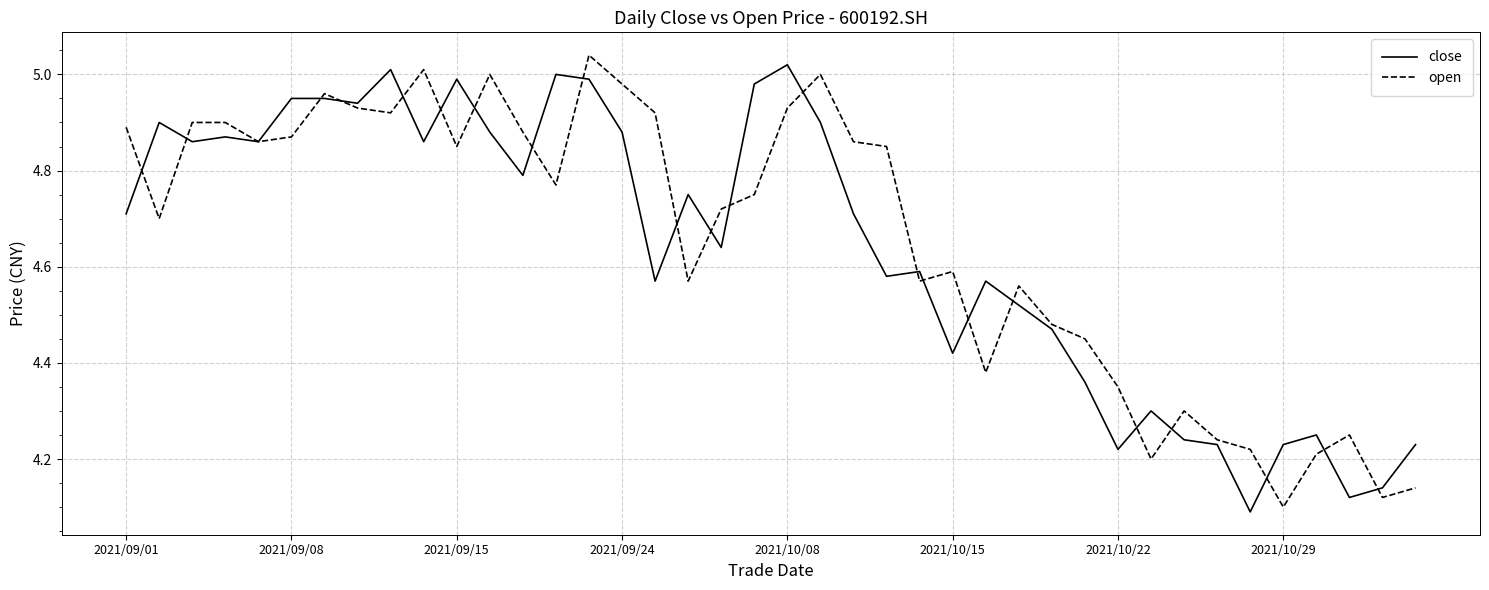

What is the average value of the close series?

4.6